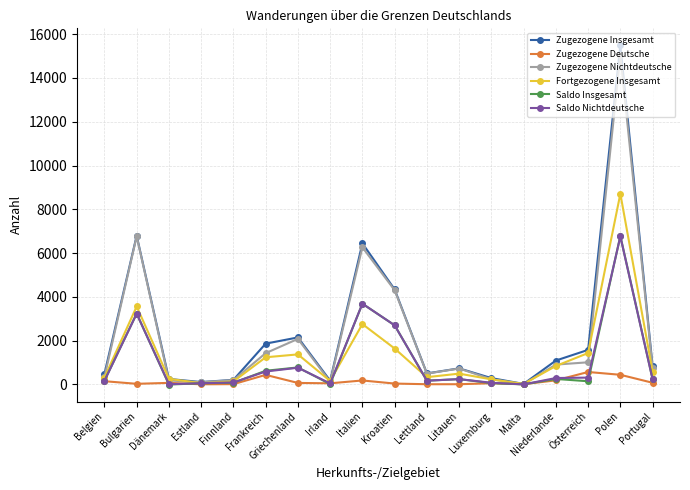

Which category has the highest value in the Zugezogene Insgesamt series?

Polen